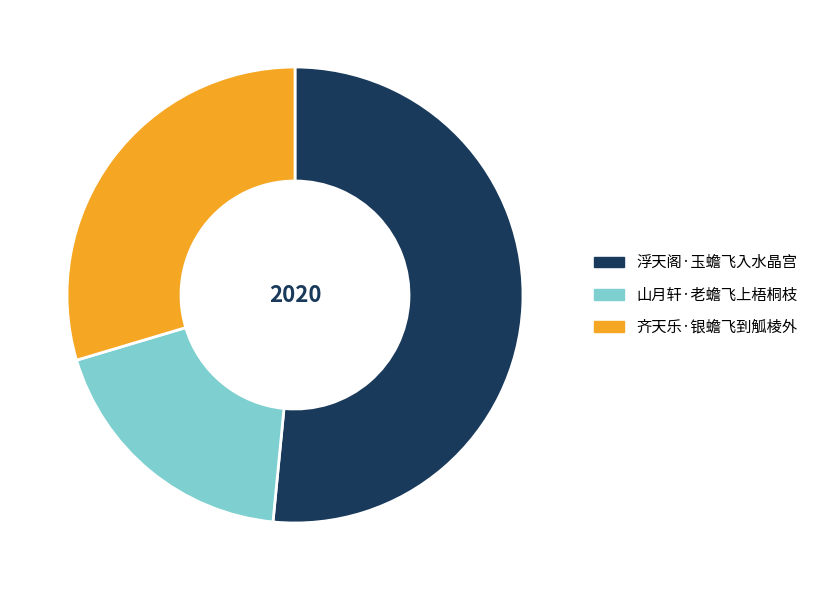

Which slice is the largest?

浮天阁·玉蟾飞入水晶宫